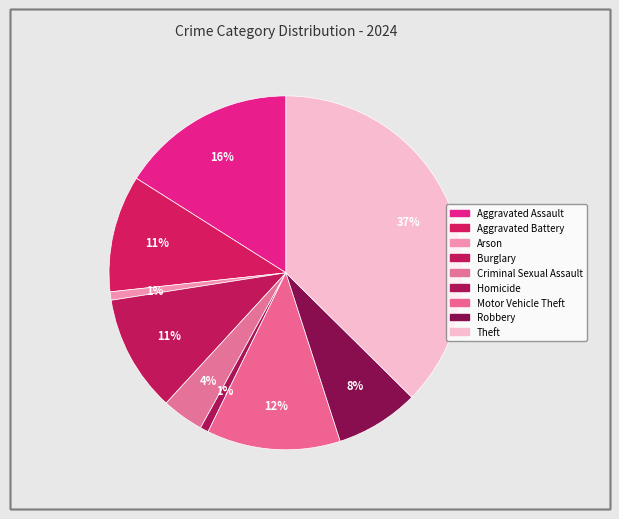

How many slices are in this pie chart?

9